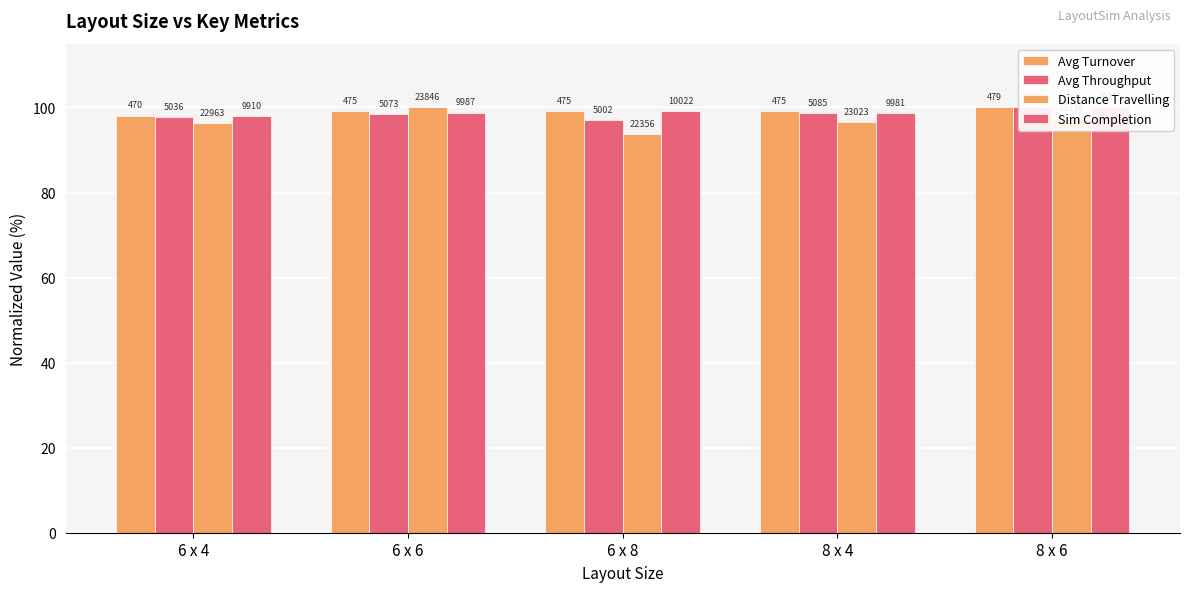

True or false: Avg Throughput has a value of 97.7 at 6 x 4.

True